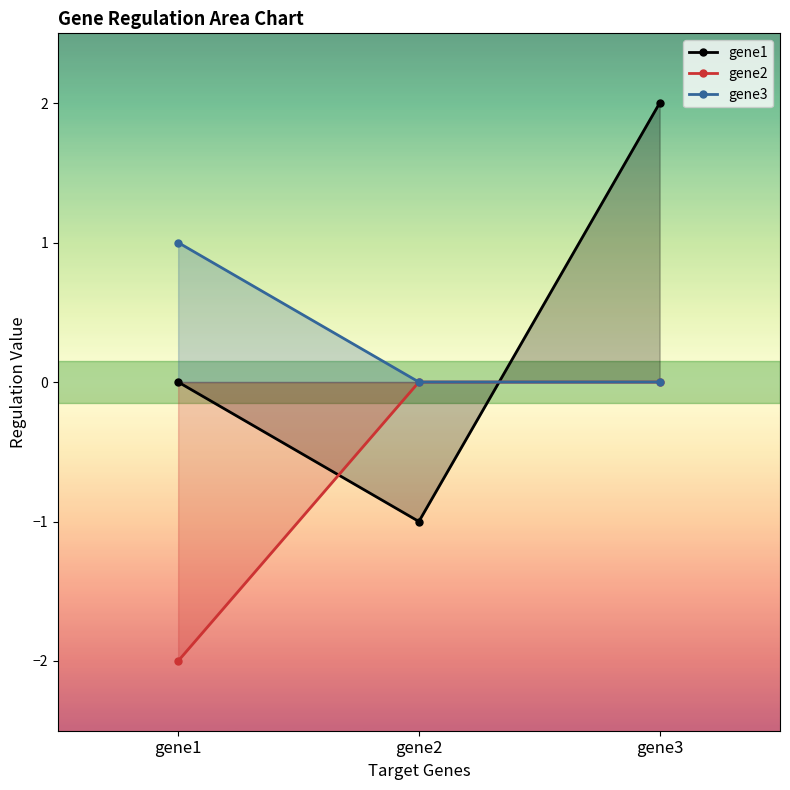

What are all the series names shown in the legend?

gene1, gene2, gene3